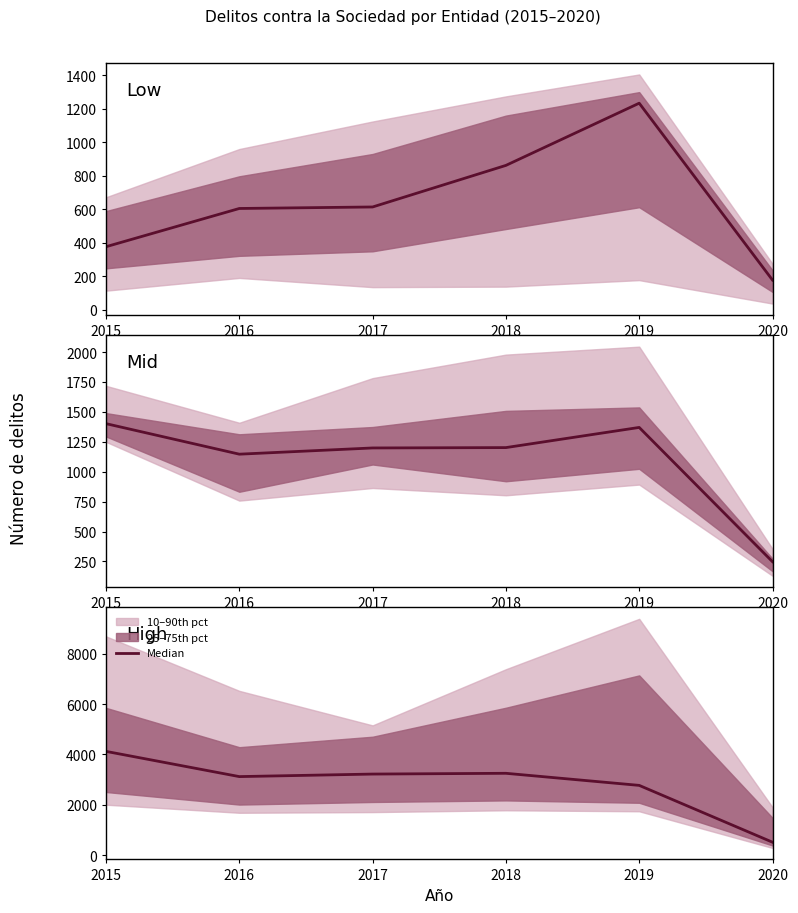

Reading left to right, extract all data points from this chart.

2015=4122.5	2016=3122.0	2017=3222.5	2018=3253.0	2019=2773.5	2020=519.5